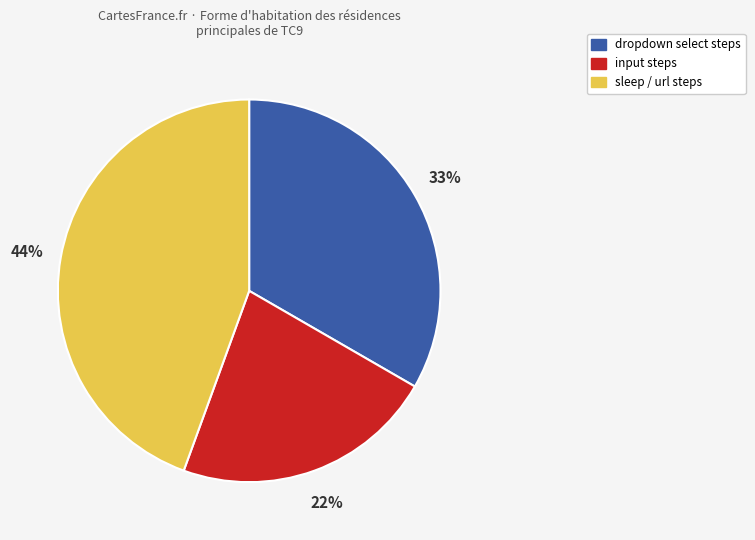

True or false: dropdown select steps accounts for 33% of the total.

True